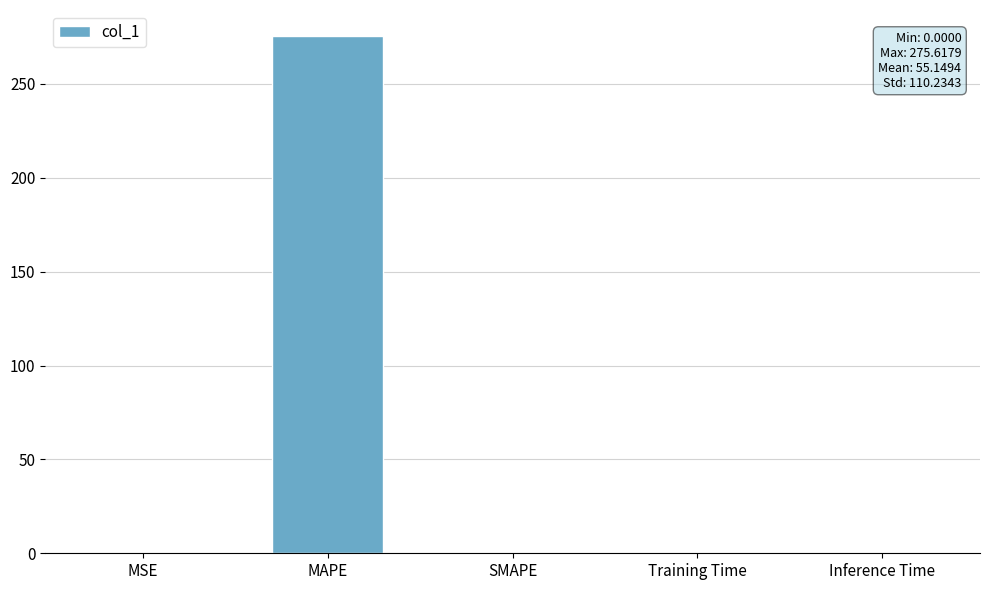

How many series are shown in this chart?

1